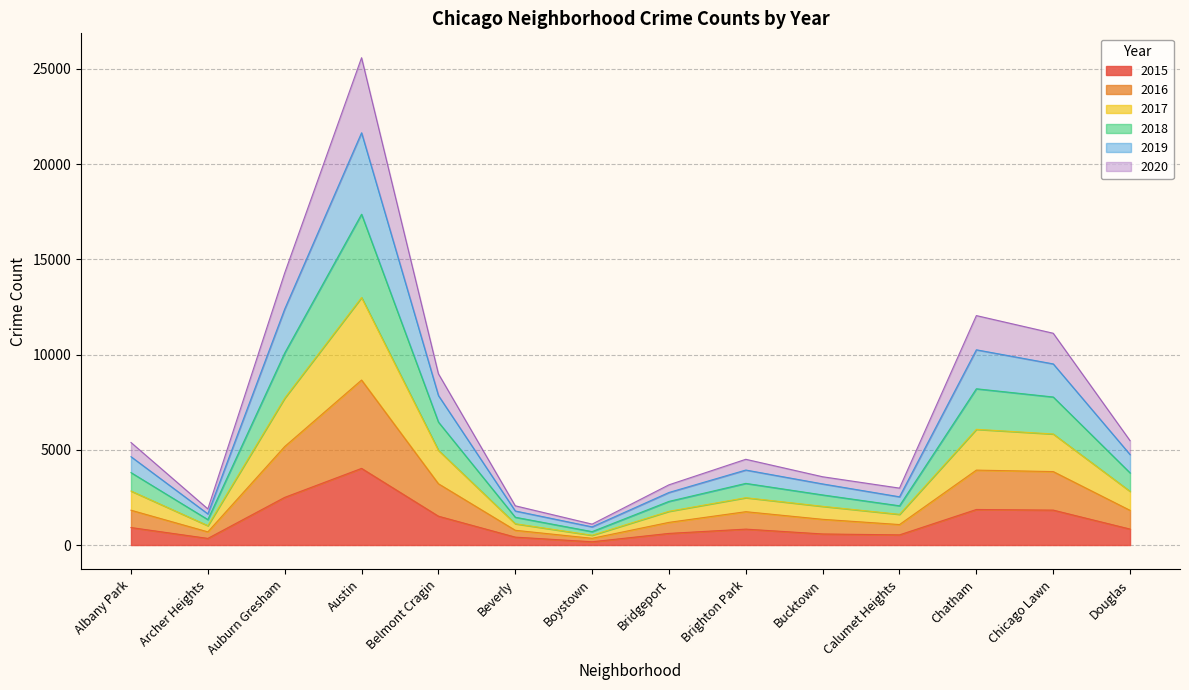

At which category is the sum across all series the highest?

Austin